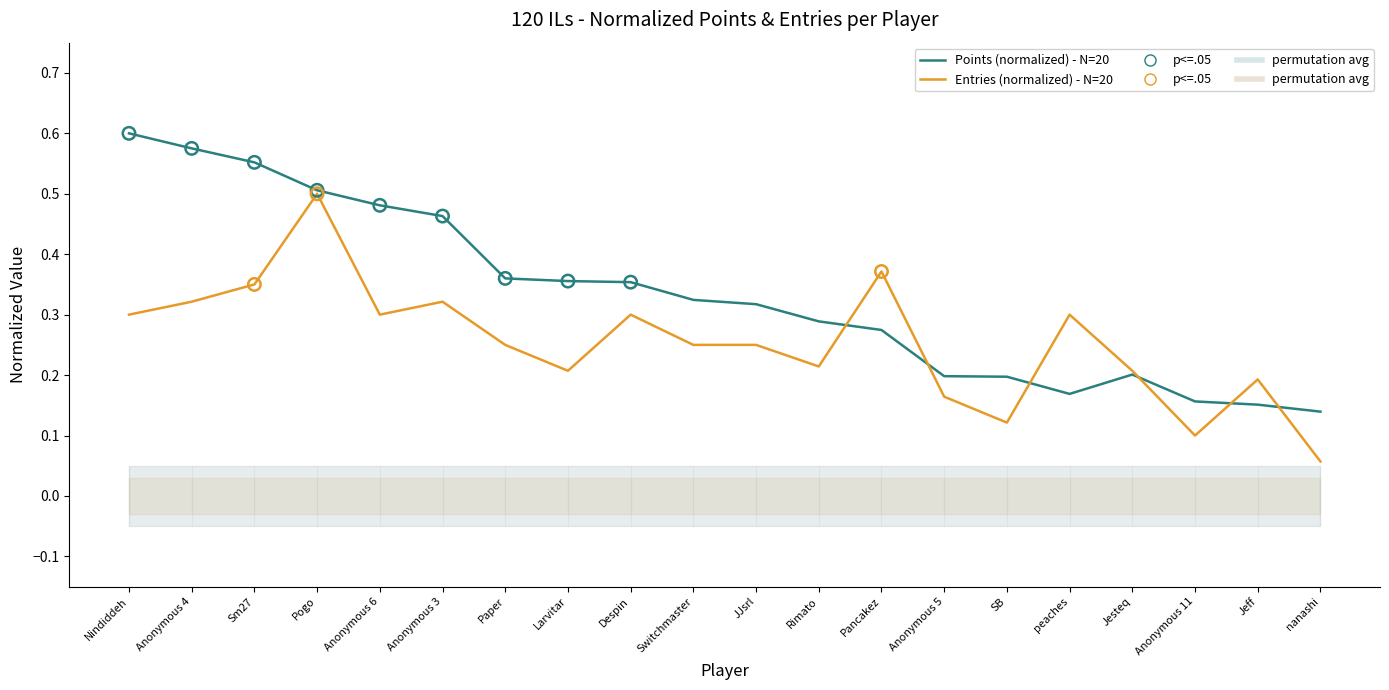

Which series has the largest total across all categories?

Points (normalized) - N=20